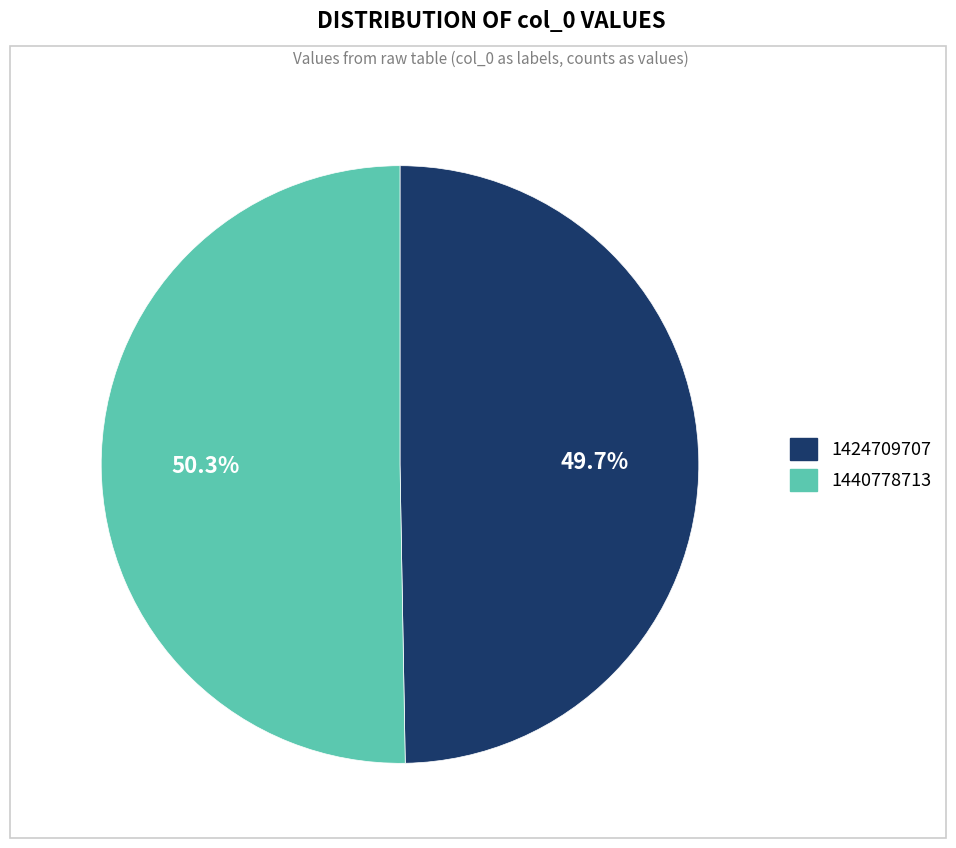

To the nearest percent, what is the combined percentage of 1424709707 and 1440778713?

100%